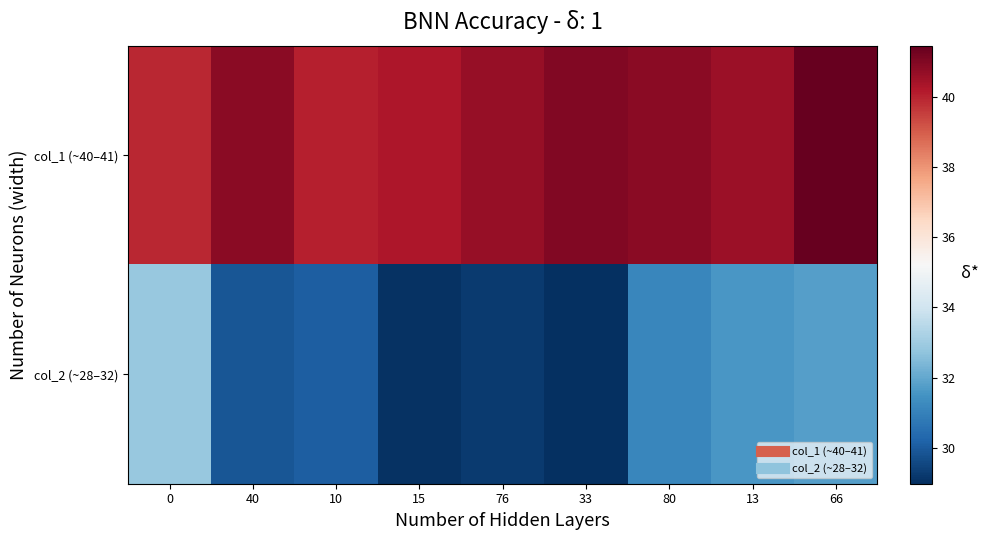

Reading right to left, what are all the values shown in this chart?

col_1 (~40–41): 66=41.5	13=40.6	80=40.8	33=41.0	76=40.6	15=40.3	10=40.1	40=40.9	0=39.9
col_2 (~28–32): 66=31.8	13=31.6	80=31.2	33=29.0	76=29.3	15=29.1	10=30.1	40=29.9	0=32.9